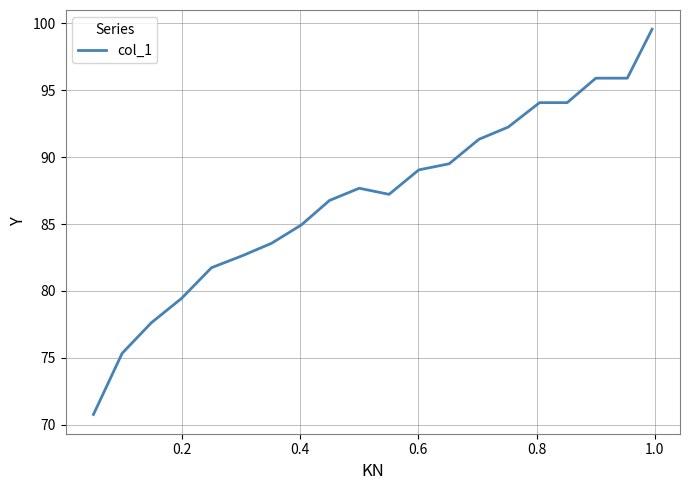

Does the chart have visible grid lines?

Yes